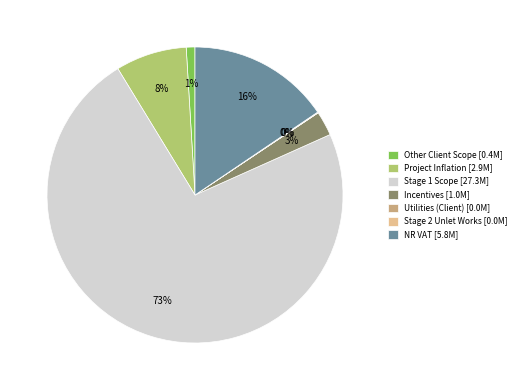

To the nearest percent, what is the difference between the NR VAT [5.8M] and Other Client Scope [0.4M] slice percentages?

15%